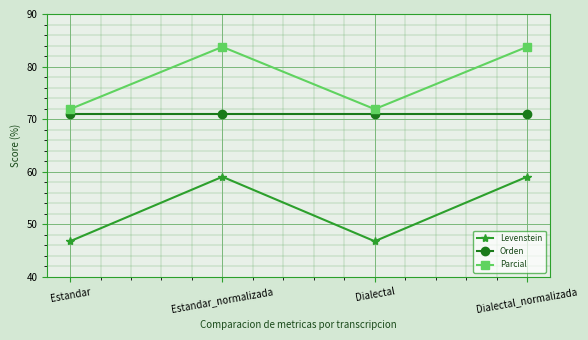

What is the difference between the highest and lowest values at Dialectal_normalizada?

24.7